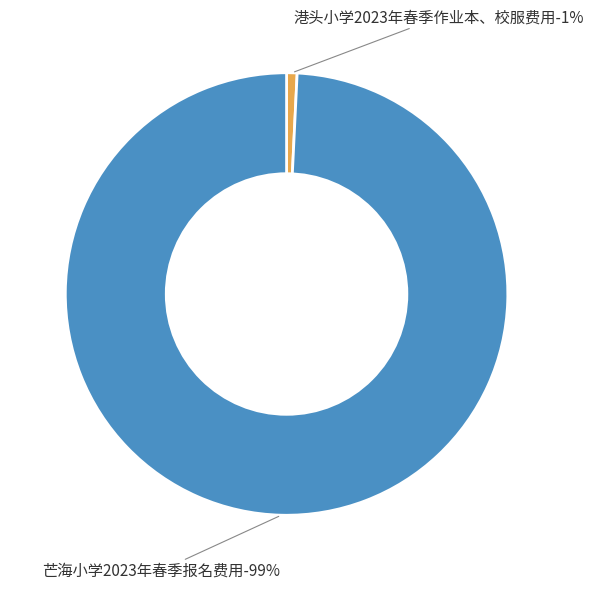

Rank the categories by value from highest to lowest.

芒海小学2023年春季报名费用, 港头小学2023年春季作业本、校服费用